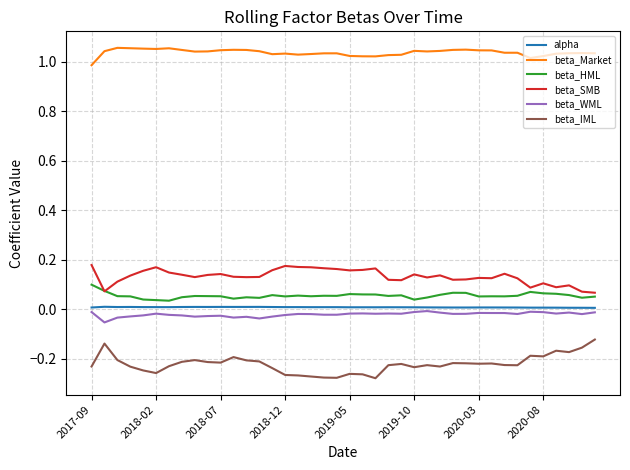

True or false: beta_Market and beta_WML cross at least once.

False